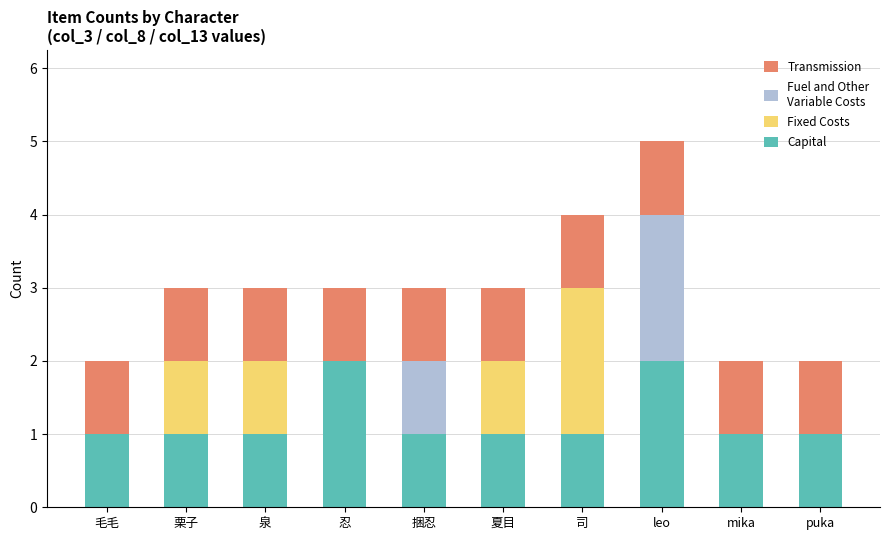

What is the total value across all series at 栗子?

3